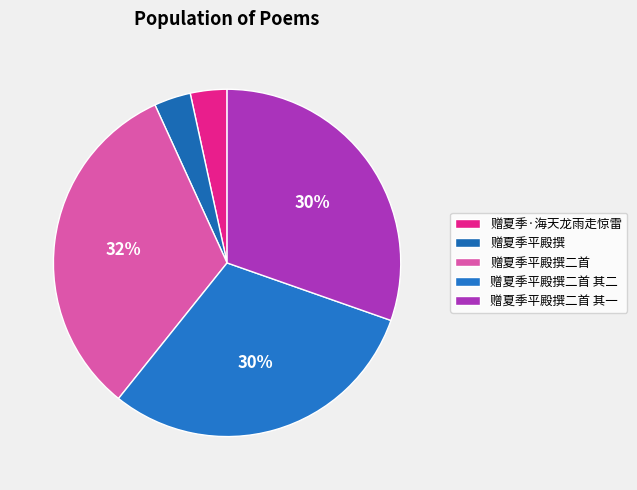

How many slices are in this pie chart?

5